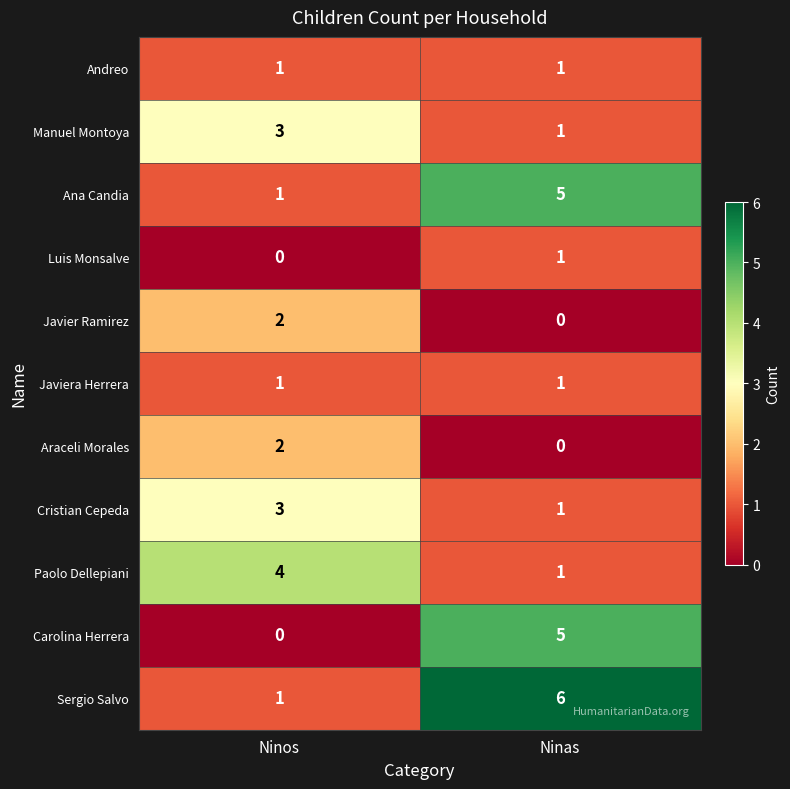

Which category has the highest value in the Luis Monsalve series?

Ninas